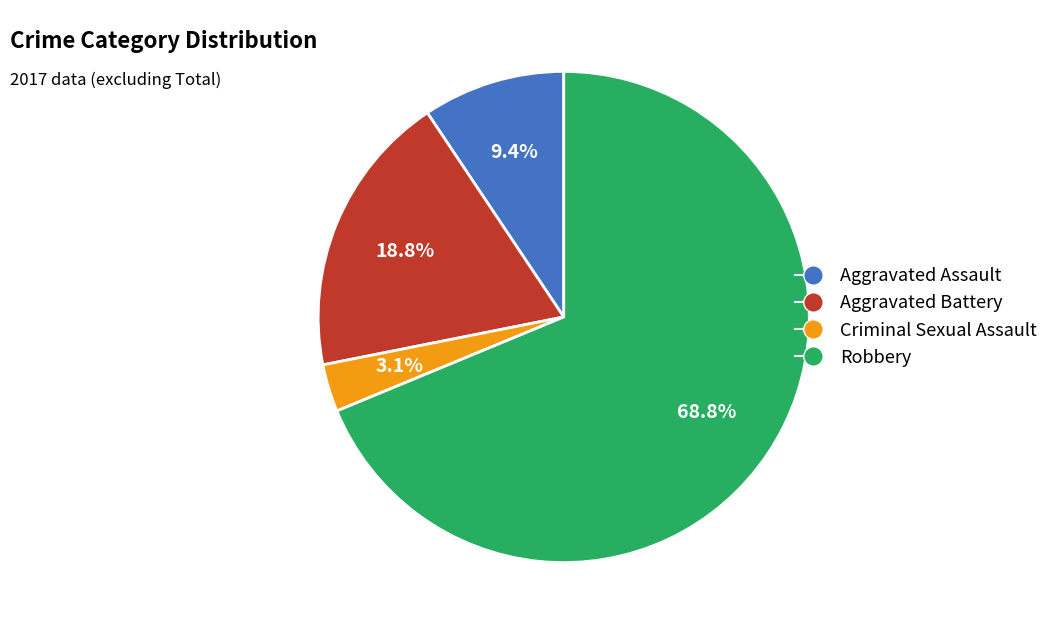

Rank the categories by value from lowest to highest.

Criminal Sexual Assault, Aggravated Assault, Aggravated Battery, Robbery